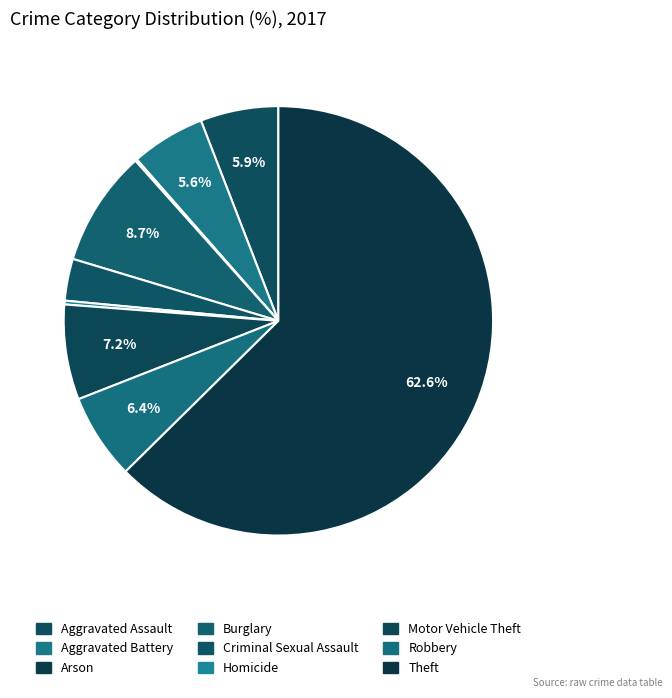

Is it true that Criminal Sexual Assault is 10% of the pie?

False